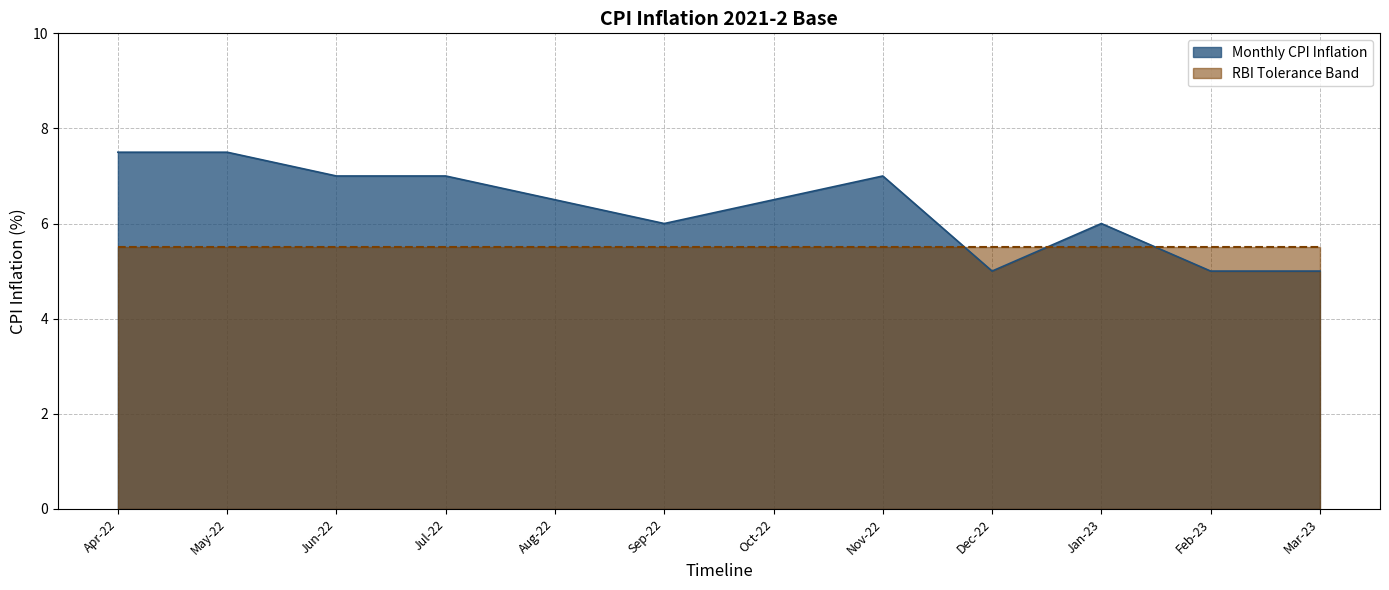

Is it true that the value at Nov-22 is 7.0?

True